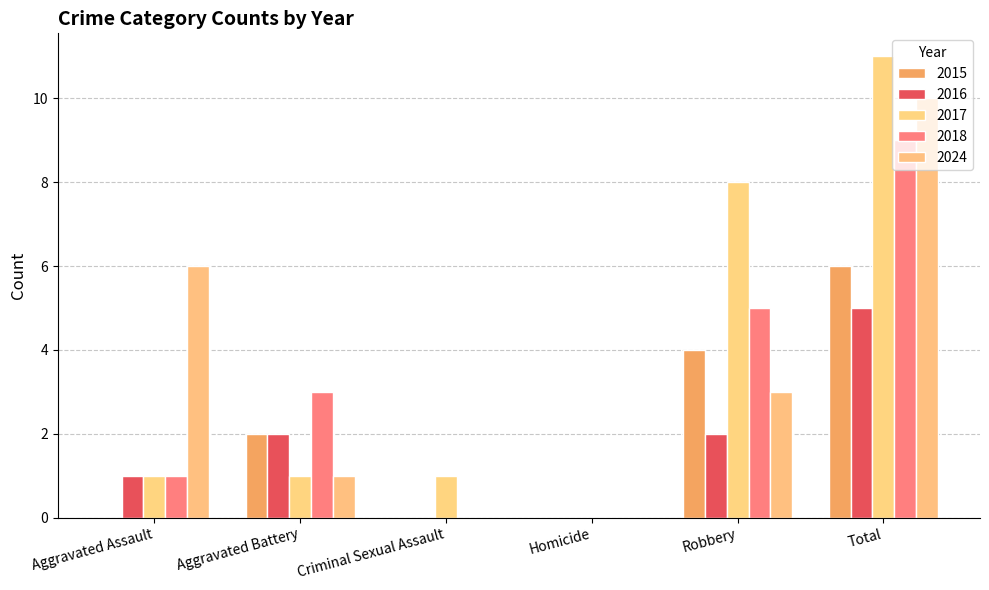

What is the difference between the maximum and minimum values in the 2015 series?

6